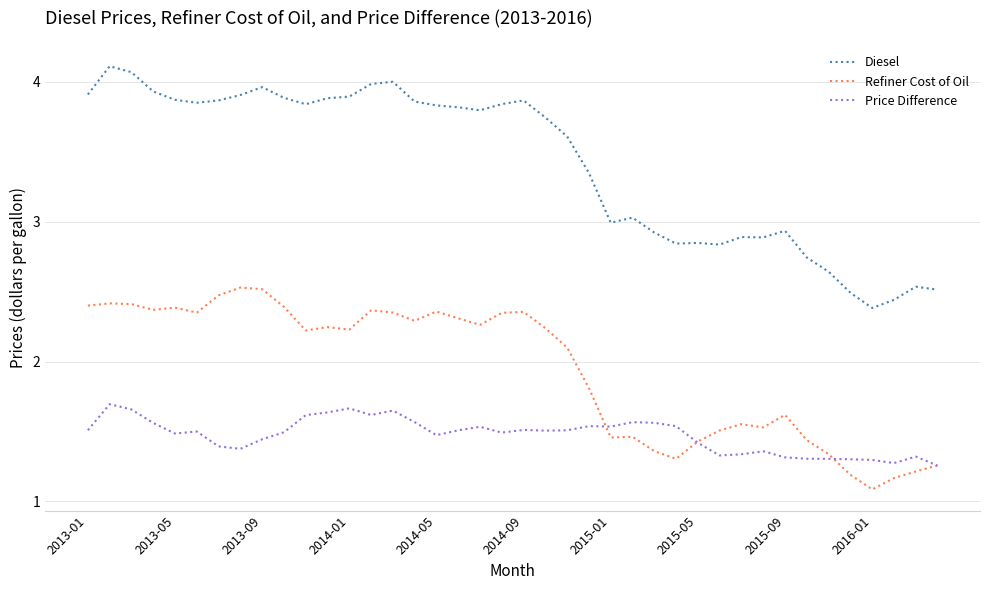

In Price Difference, how many points are lower than both neighbors (excluding endpoints)?

9